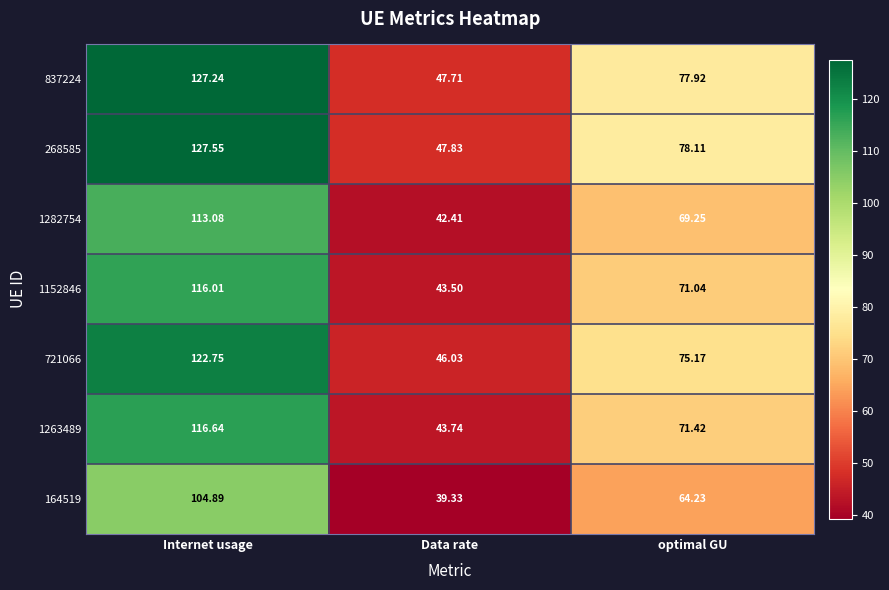

Rank the categories by 721066 value from lowest to highest.

Data rate, optimal GU, Internet usage